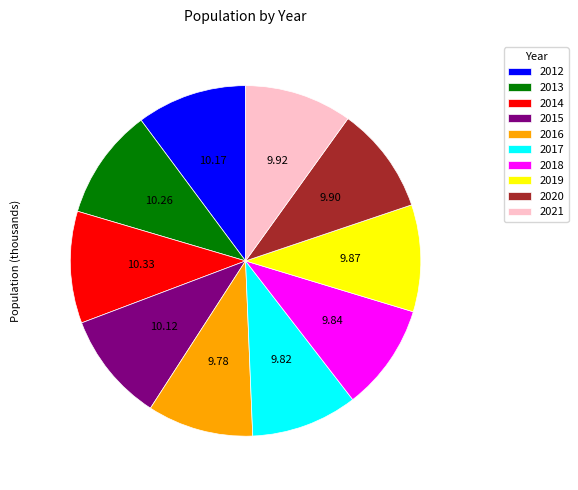

Is the sum of 2021 and 2013 greater than half?

No